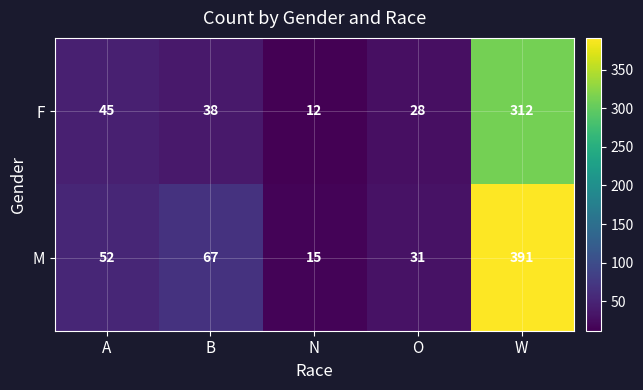

Reading right to left, transcribe all the data shown in this chart.

F: W=312	O=28	N=12	B=38	A=45
M: W=391	O=31	N=15	B=67	A=52